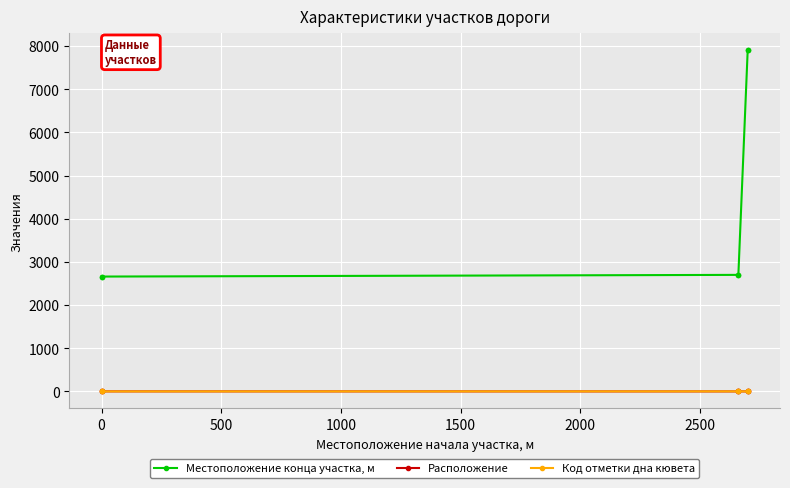

How many intersections are there between Код отметки дна кювета and Расположение?

1